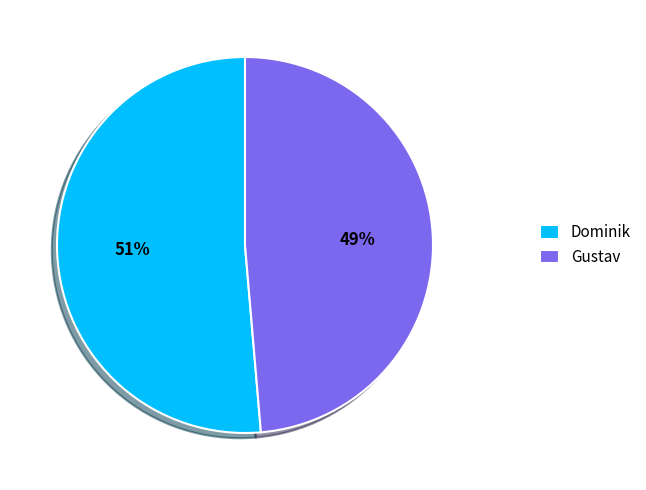

Is it true that Gustav is 49% of the pie?

True